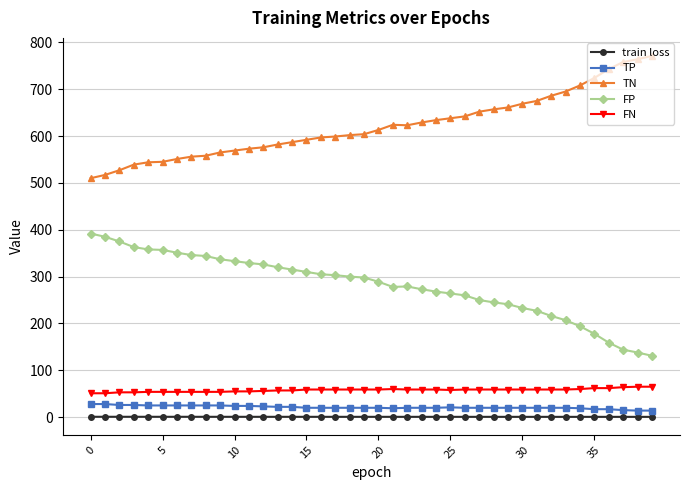

What is the maximum value for TN?

771.0